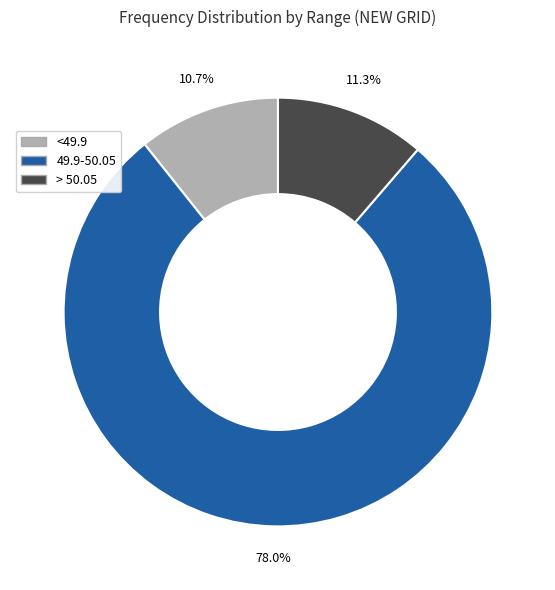

Is it true that > 50.05 is 6% of the pie?

False